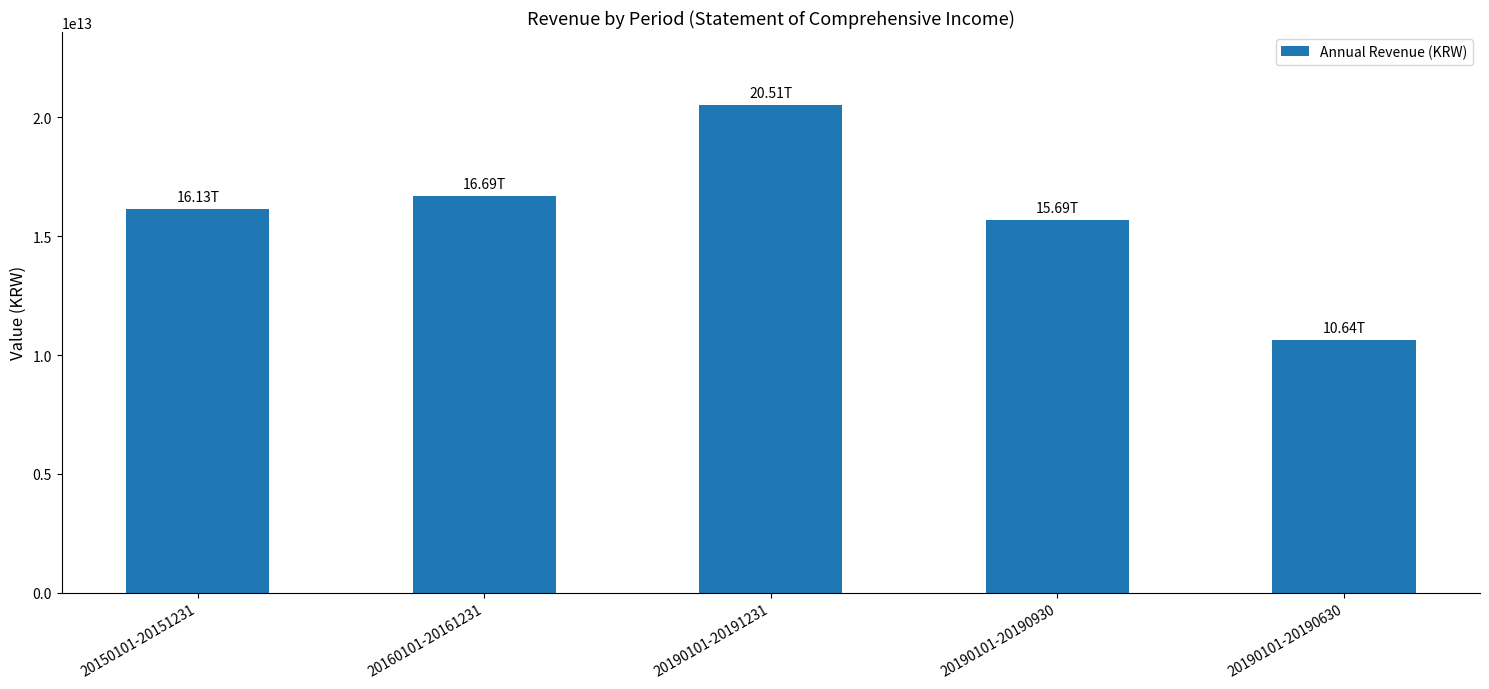

How many categories are shown in the chart?

5